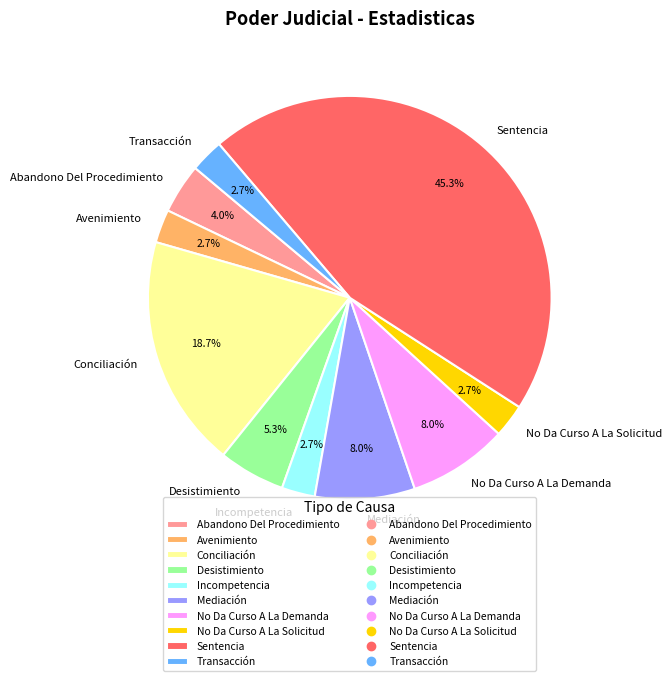

Is there any slice that represents more than half of the pie?

No